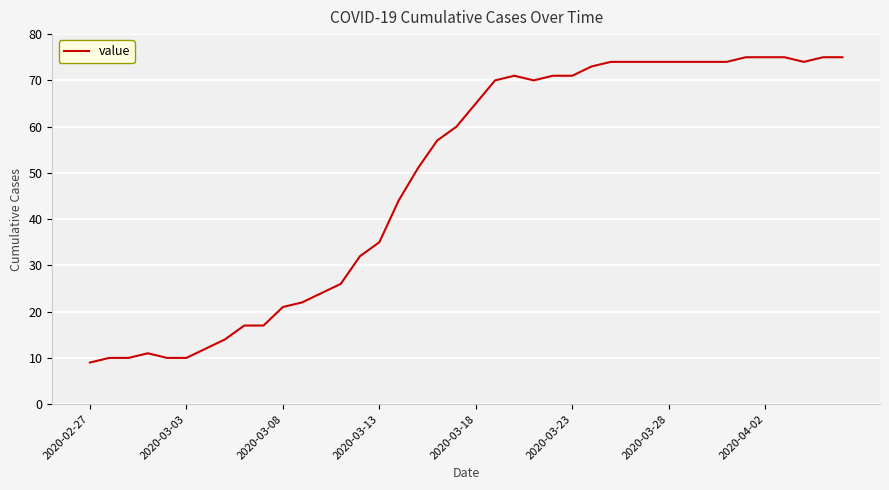

What is the difference between the maximum and minimum values?

66